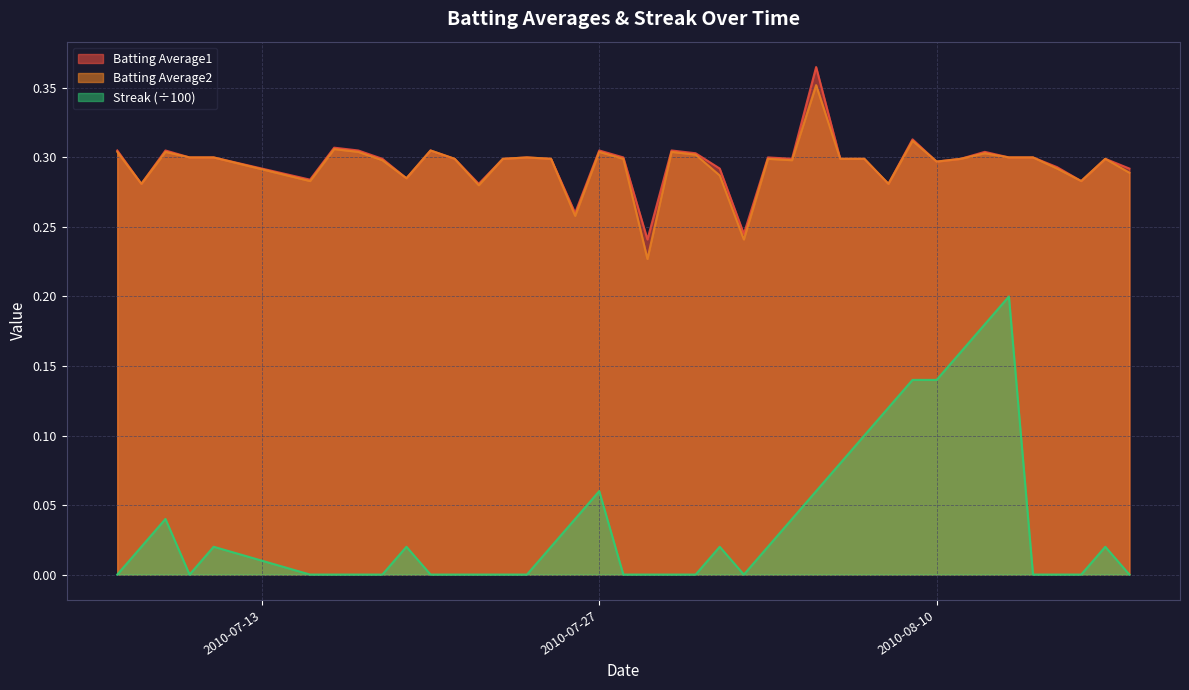

Which series has the largest total across all categories?

Batting Average1